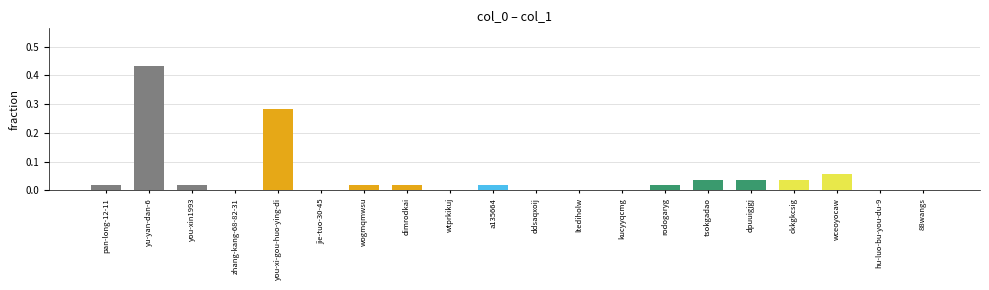

The value at you-xi-gou-huo-ying-di is 0.4. True or false?

False